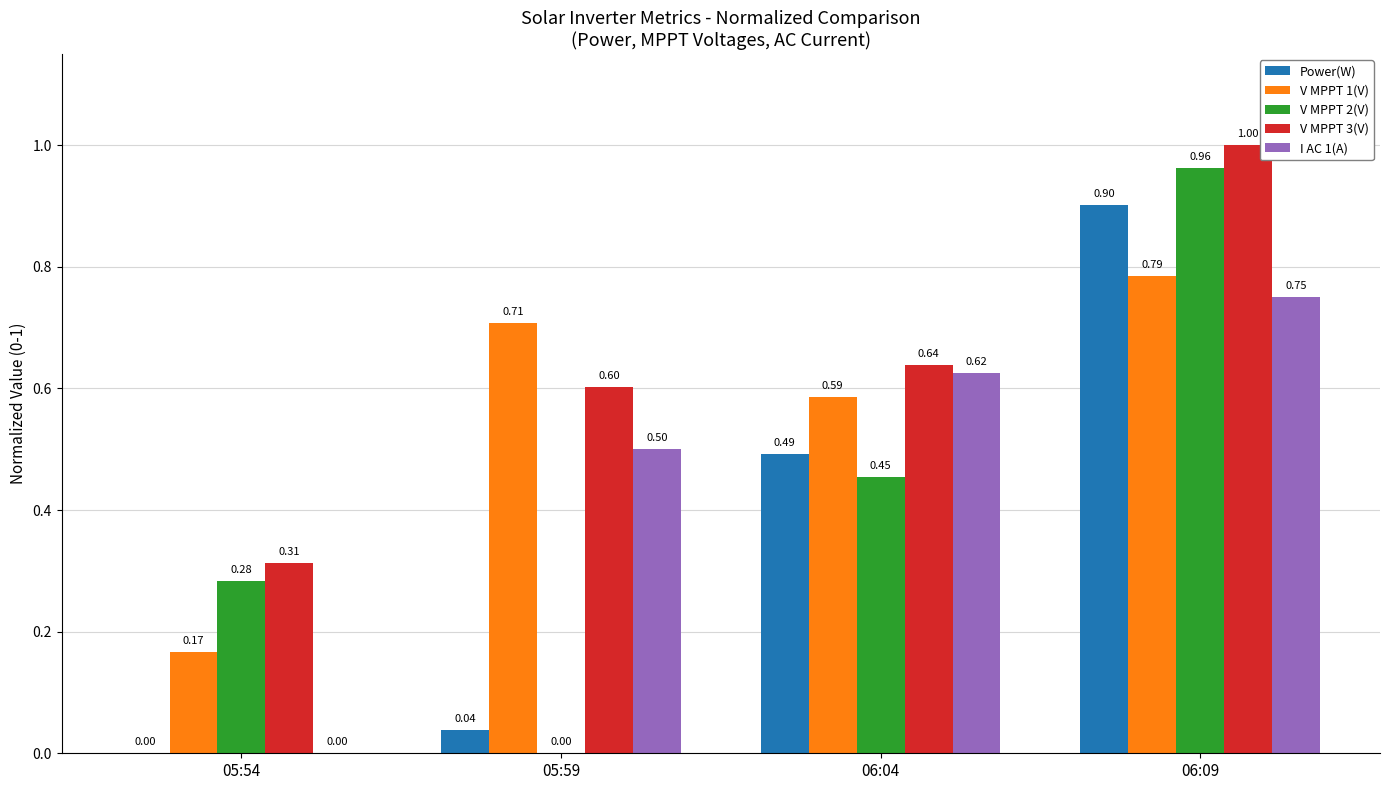

What is the average value of the V MPPT 2(V) series?

0.4